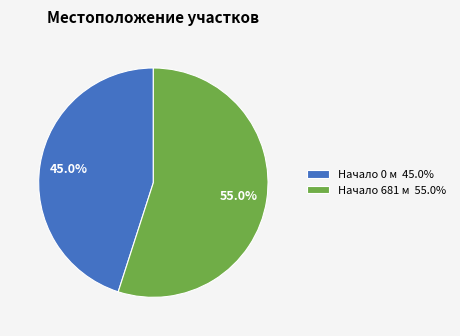

Which slice is the largest?

Начало 681 м 55.0%